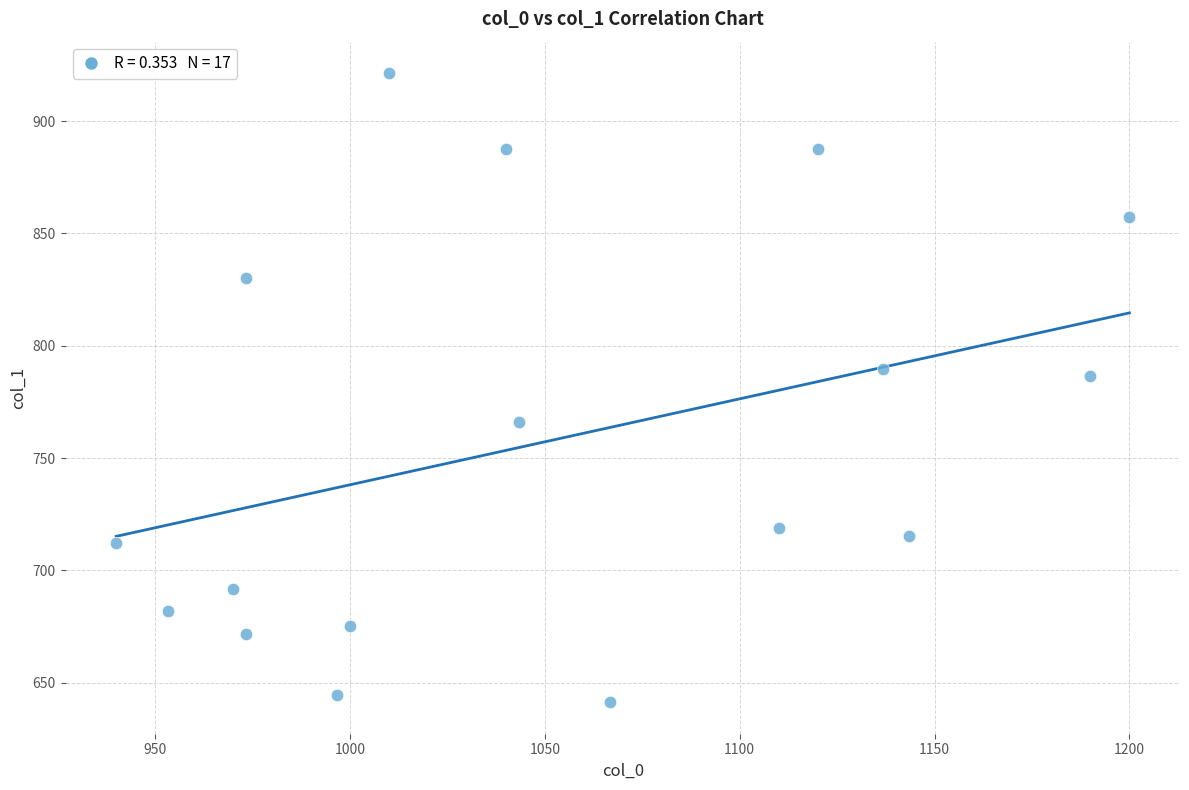

What is the range of Y values (max minus min)?

280.1